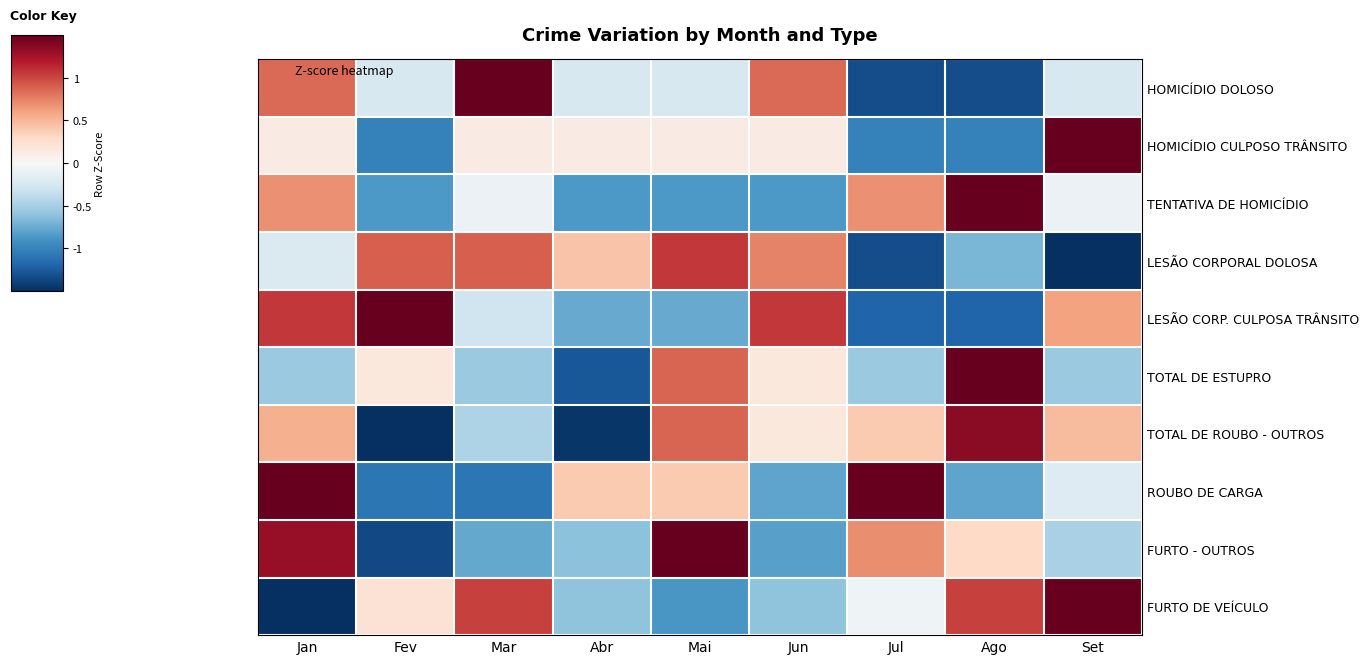

How many data points does each series have?

9